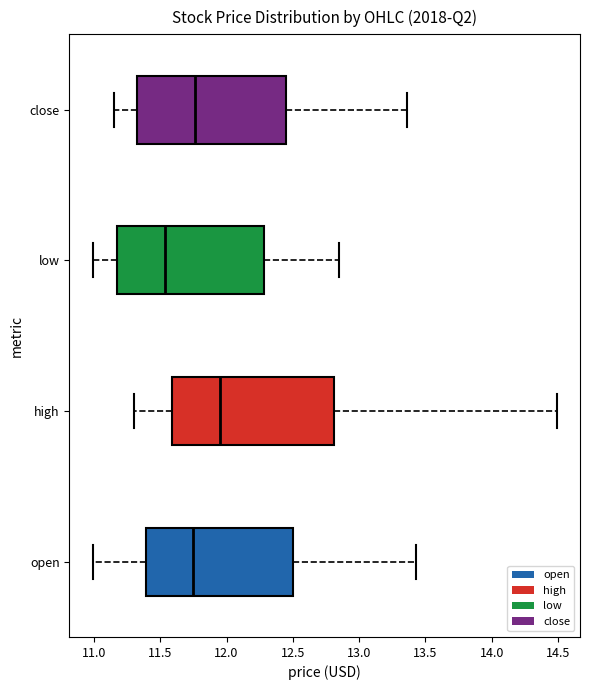

Where does the right whisker of the box for low end on the x-axis? The values are not printed on the chart, so give them approximately, as read against the axis.

12.85